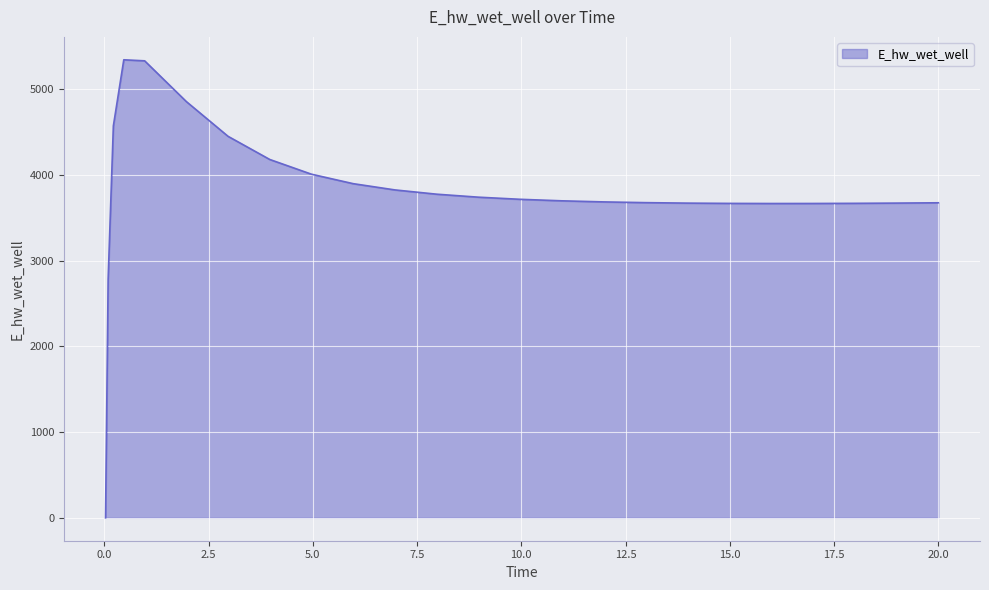

What is the maximum value shown in the chart?

5341.6